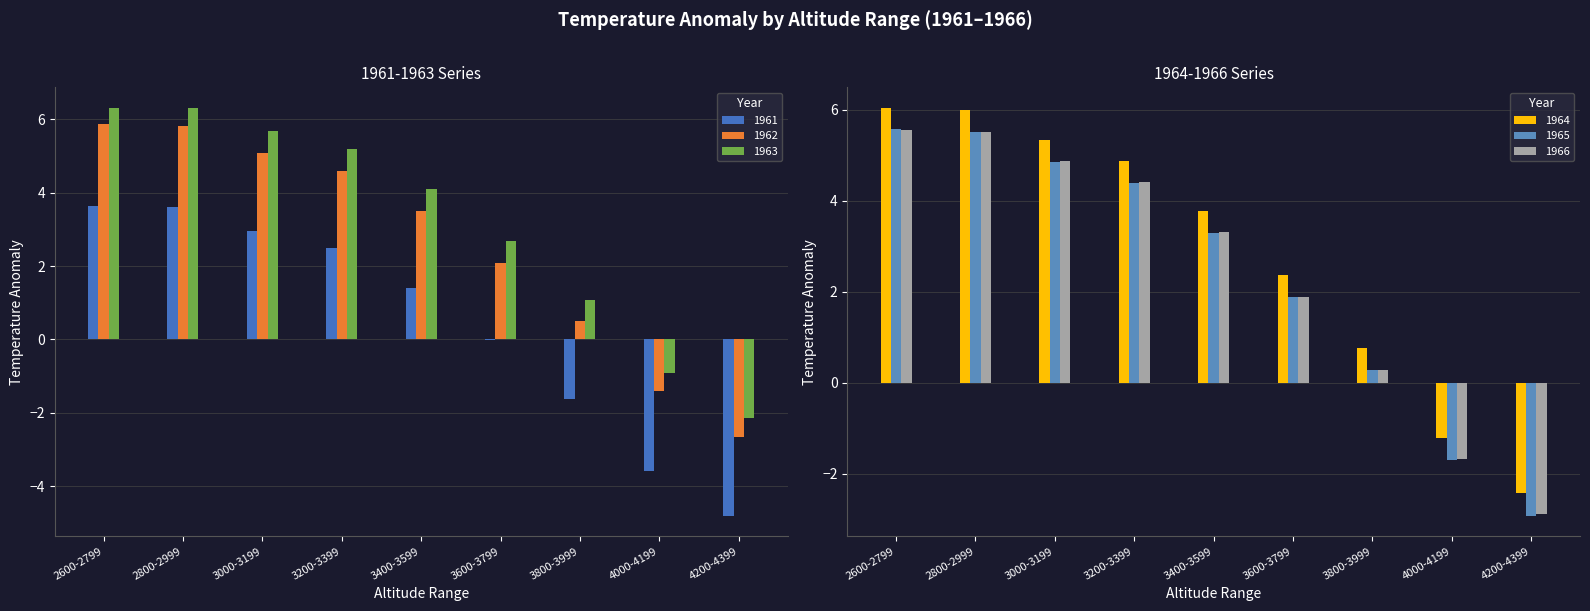

What is the value of the 1963 bar at the 3rd from the left?

5.7